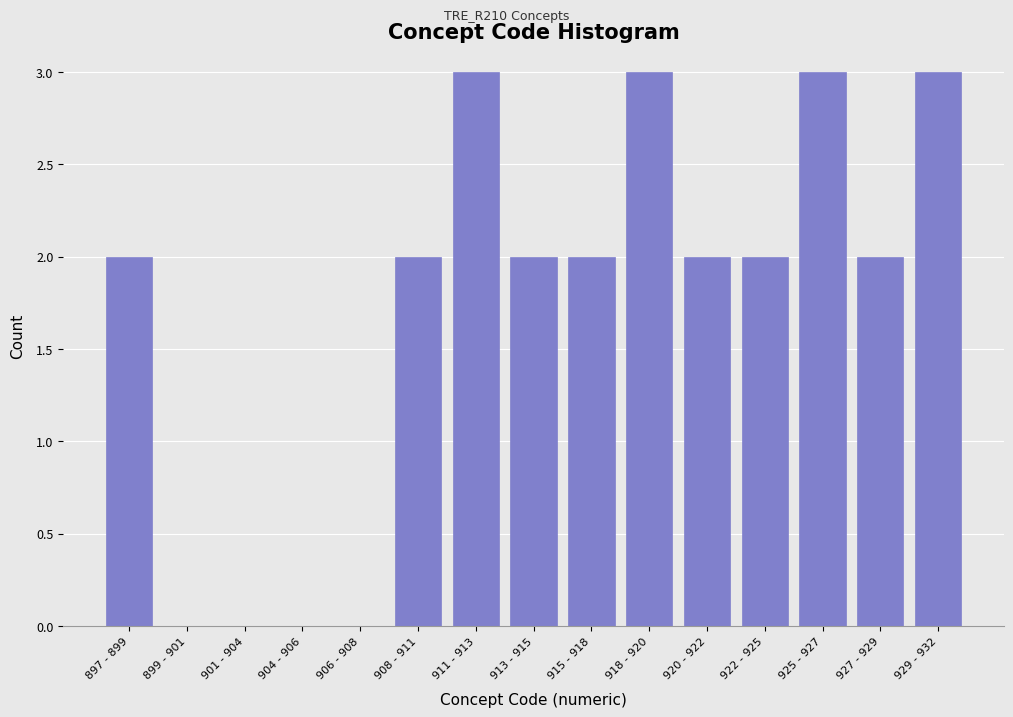

Reading right to left, list all the values displayed in this chart.

929 - 932=3	927 - 929=2	925 - 927=3	922 - 925=2	920 - 922=2	918 - 920=3	915 - 918=2	913 - 915=2	911 - 913=3	908 - 911=2	906 - 908=0	904 - 906=0	901 - 904=0	899 - 901=0	897 - 899=2